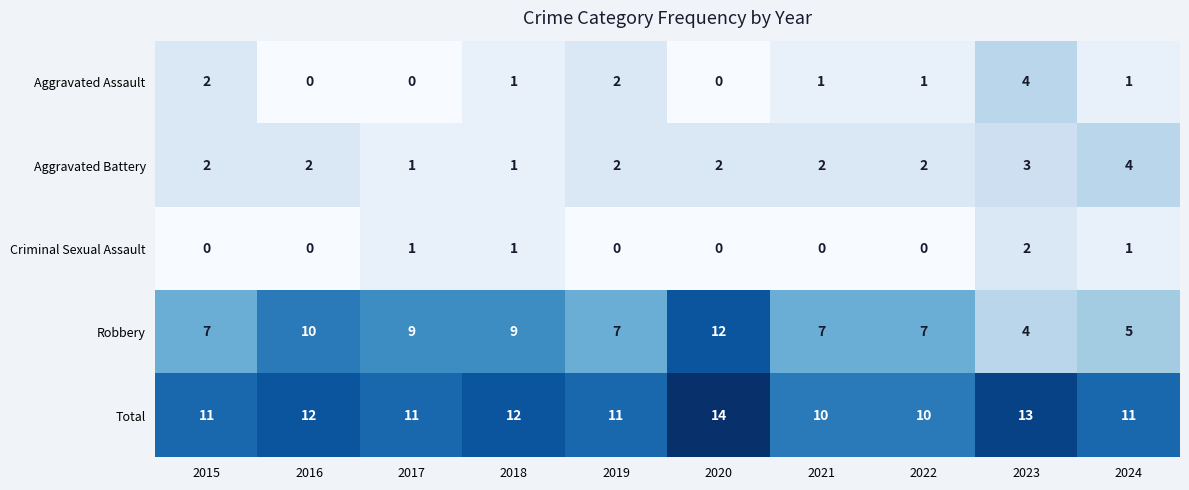

Which series has the largest range (max minus min)?

Robbery